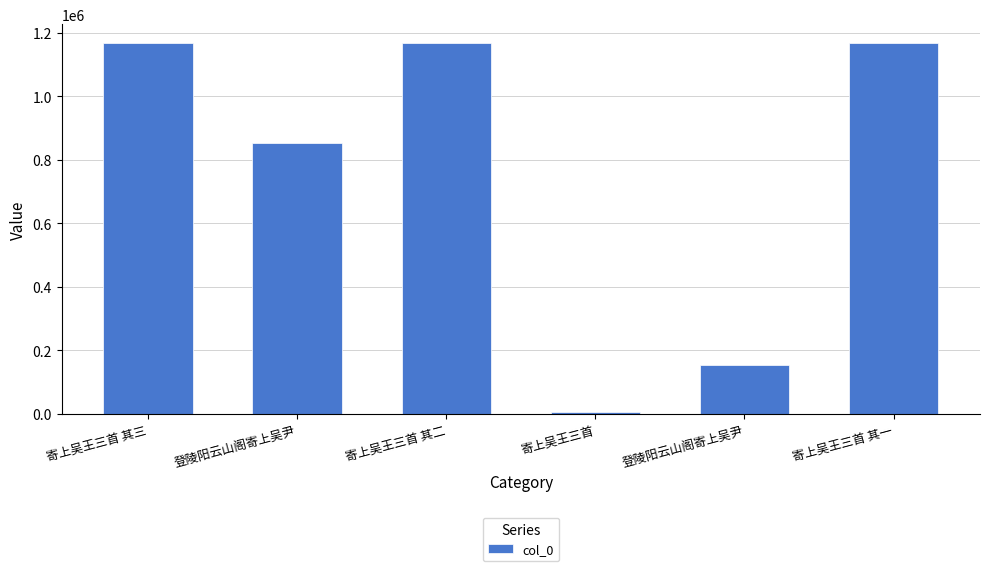

How many data points does each series have?

6